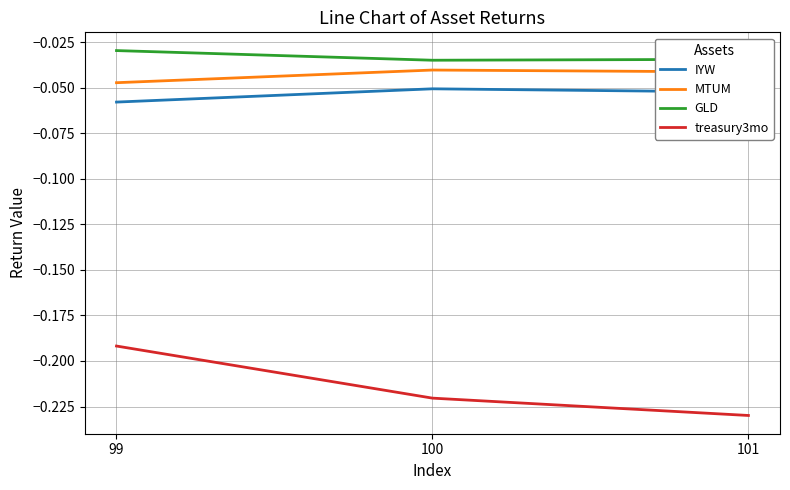

Which label corresponds to the largest value in the chart?

99